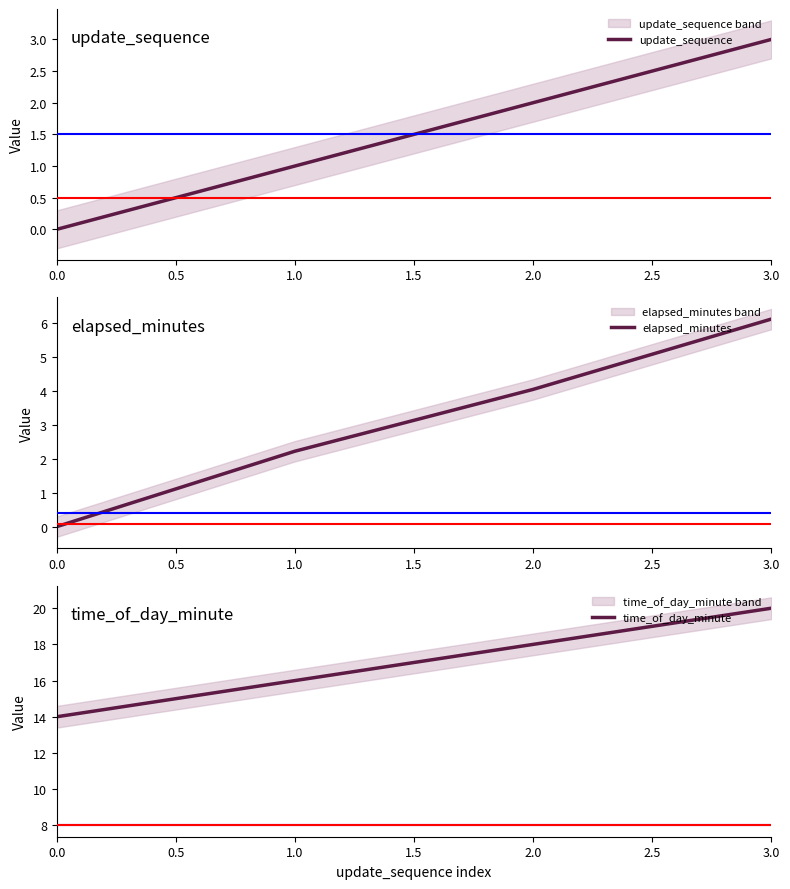

The value of update_sequence at 2.0 is 3. True or false?

False